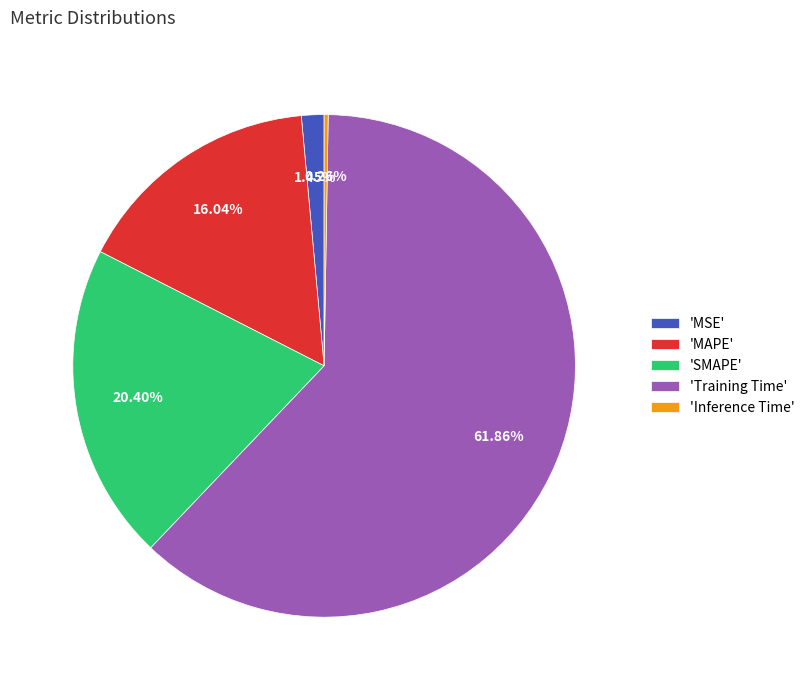

Which has a higher value, 'MAPE' or 'SMAPE'?

'SMAPE'